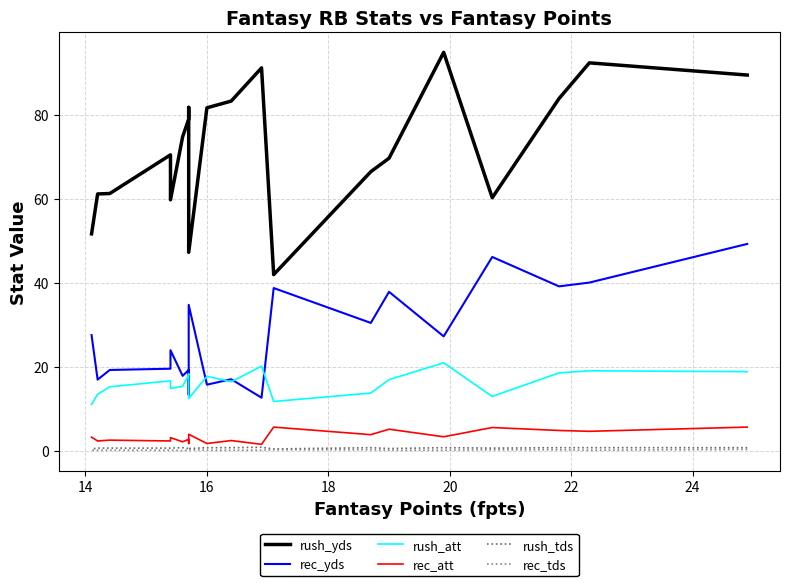

Reading left to right, what are all the values shown in this chart?

rush_yds: 89.4	92.3	83.8	60.2	94.8	69.6	66.4	41.9	91.1	83.2	81.6	47.2	81.7	78.9	74.7	59.7	70.4	61.2	61.1	51.6
rec_yds: 49.2	40.0	39.1	46.1	27.2	37.8	30.4	38.7	12.6	17.0	15.7	34.7	13.3	19.2	17.8	23.9	19.5	19.2	16.9	27.5
rush_att: 18.8	19.0	18.5	12.9	20.9	16.9	13.7	11.7	20.1	16.4	17.7	12.4	18.2	18.1	15.3	14.8	16.6	15.2	13.4	11.0
rec_att: 5.6	4.6	4.8	5.5	3.3	5.1	3.8	5.6	1.5	2.4	1.7	3.9	1.7	2.7	2.1	3.1	2.3	2.5	2.3	3.2
rush_tds: 0.7	0.7	0.7	0.6	0.7	0.5	0.7	0.4	0.8	0.7	0.7	0.5	0.7	0.5	0.7	0.6	0.6	0.6	0.6	0.4
rec_tds: 0.3	0.1	0.2	0.2	0.1	0.1	0.2	0.2	0.1	0.1	0.1	0.2	0.1	0.1	0.0	0.1	0.1	0.1	0.1	0.1